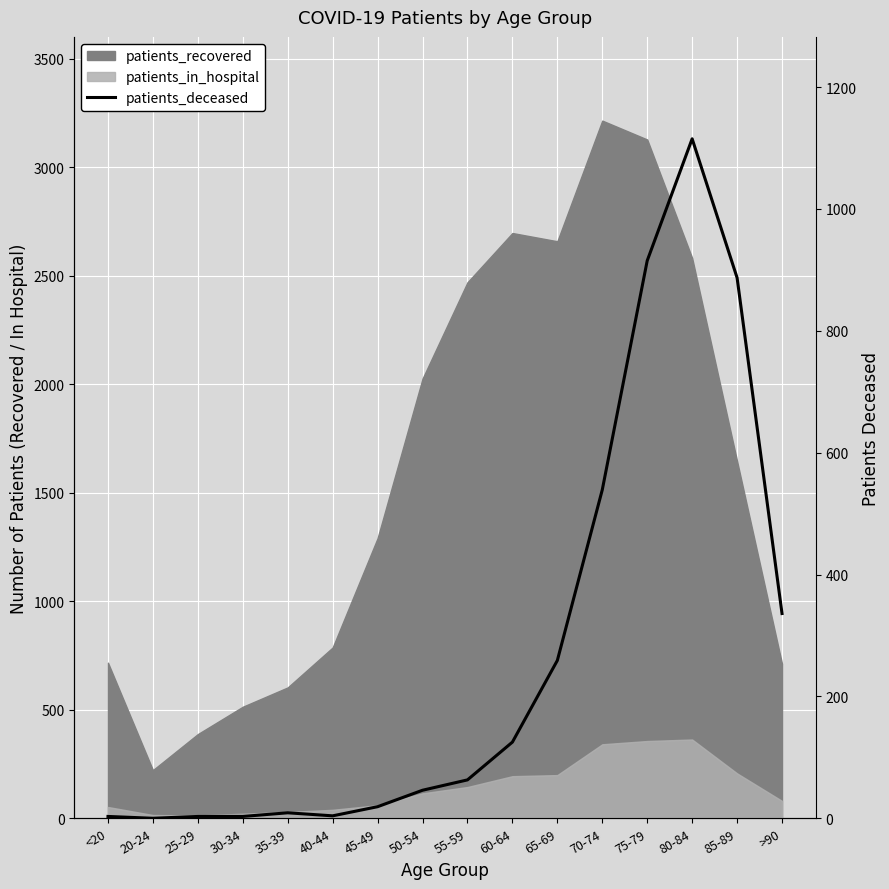

How many lines are shown in the chart?

1